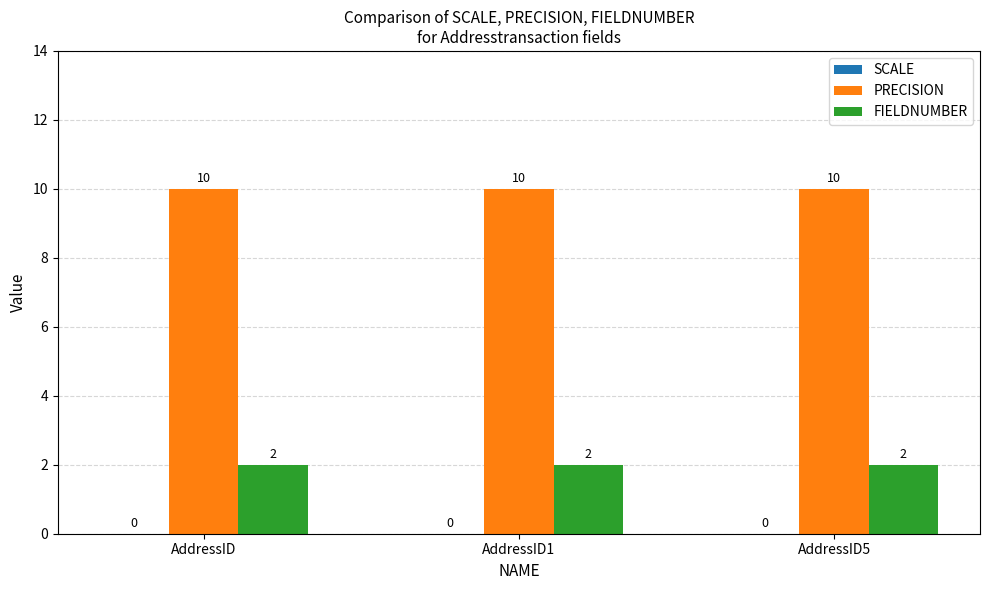

Rank the series at AddressID from highest to lowest value.

PRECISION, FIELDNUMBER